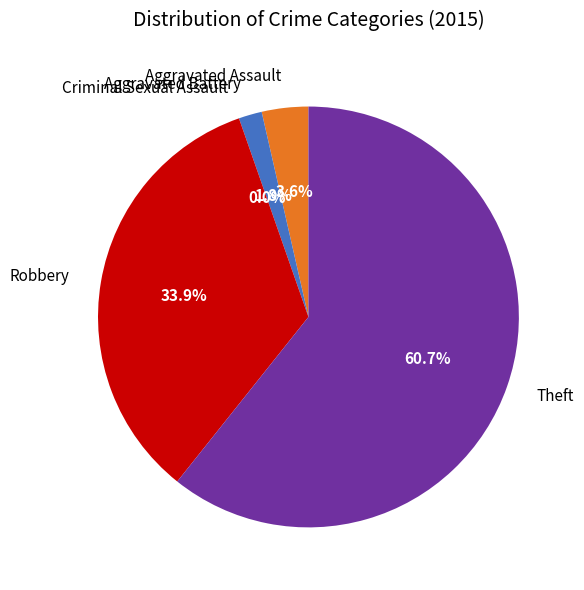

Count the number of slices in the pie.

5